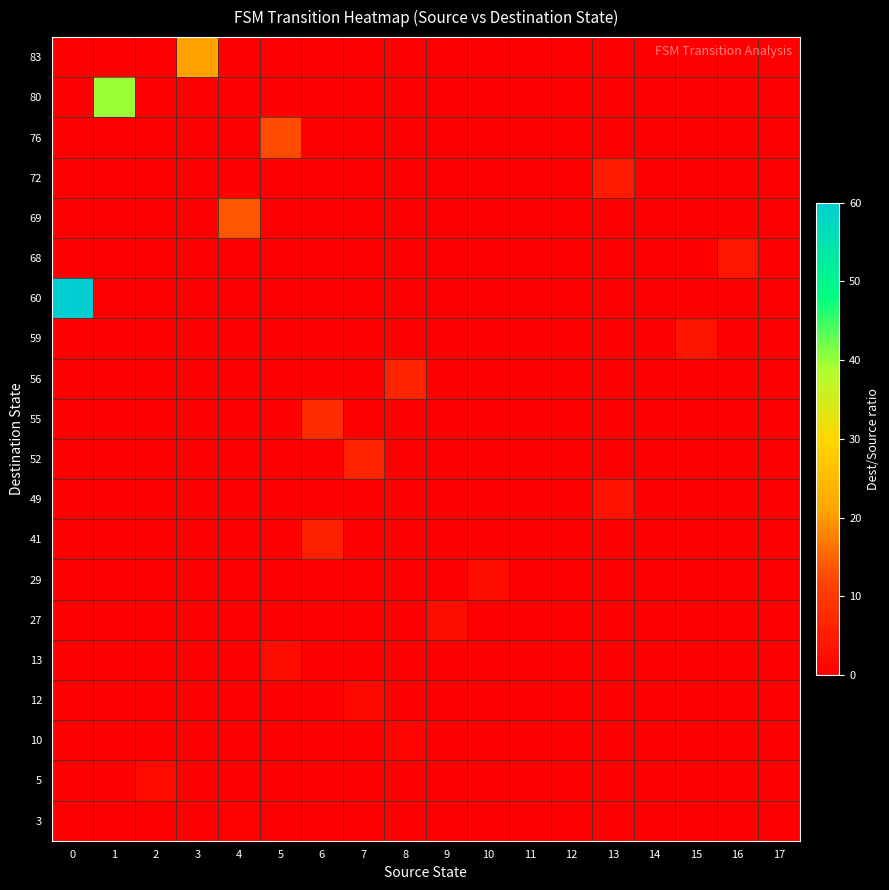

Reading left to right, transcribe all the data shown in this chart.

3: 0=0.0	1=0.0	2=0.0	3=0.0	4=0.6	5=0.0	6=0.0	7=0.0	8=0.0	9=0.0	10=0.0	11=0.0	12=0.0	13=0.0	14=0.0	15=0.0	16=0.0	17=0.0
5: 0=0.0	1=0.0	2=1.7	3=0.0	4=0.0	5=0.0	6=0.0	7=0.0	8=0.0	9=0.0	10=0.0	11=0.0	12=0.0	13=0.0	14=0.0	15=0.0	16=0.0	17=0.0
10: 0=0.0	1=0.0	2=0.0	3=0.0	4=0.0	5=0.0	6=0.0	7=0.0	8=1.1	9=0.0	10=0.0	11=0.0	12=0.0	13=0.0	14=0.0	15=0.0	16=0.0	17=0.0
12: 0=0.0	1=0.0	2=0.0	3=0.0	4=0.0	5=0.0	6=0.0	7=1.5	8=0.0	9=0.0	10=0.0	11=0.0	12=0.0	13=0.0	14=0.0	15=0.0	16=0.0	17=0.0
13: 0=0.0	1=0.0	2=0.0	3=0.0	4=0.0	5=2.2	6=0.0	7=0.0	8=0.0	9=0.0	10=0.0	11=0.0	12=0.0	13=0.0	14=0.0	15=0.0	16=0.0	17=0.0
27: 0=0.0	1=0.0	2=0.0	3=0.0	4=0.0	5=0.0	6=0.0	7=0.0	8=0.0	9=2.7	10=0.0	11=0.0	12=0.0	13=0.0	14=0.0	15=0.0	16=0.0	17=0.0
29: 0=0.0	1=0.0	2=0.0	3=0.0	4=0.0	5=0.0	6=0.0	7=0.0	8=0.0	9=0.0	10=2.6	11=0.0	12=0.0	13=0.0	14=0.0	15=0.0	16=0.0	17=0.0
41: 0=0.0	1=0.0	2=0.0	3=0.0	4=0.0	5=0.0	6=5.9	7=0.0	8=0.0	9=0.0	10=0.0	11=0.0	12=0.0	13=0.0	14=0.0	15=0.0	16=0.0	17=0.0
49: 0=0.0	1=0.0	2=0.0	3=0.0	4=0.0	5=0.0	6=0.0	7=0.0	8=0.0	9=0.0	10=0.0	11=0.0	12=0.0	13=3.5	14=0.0	15=0.0	16=0.0	17=0.0
52: 0=0.0	1=0.0	2=0.0	3=0.0	4=0.0	5=0.0	6=0.0	7=6.5	8=0.0	9=0.0	10=0.0	11=0.0	12=0.0	13=0.0	14=0.0	15=0.0	16=0.0	17=0.0
55: 0=0.0	1=0.0	2=0.0	3=0.0	4=0.0	5=0.0	6=7.9	7=0.0	8=0.0	9=0.0	10=0.0	11=0.0	12=0.0	13=0.0	14=0.0	15=0.0	16=0.0	17=0.0
56: 0=0.0	1=0.0	2=0.0	3=0.0	4=0.0	5=0.0	6=0.0	7=0.0	8=6.2	9=0.0	10=0.0	11=0.0	12=0.0	13=0.0	14=0.0	15=0.0	16=0.0	17=0.0
59: 0=0.0	1=0.0	2=0.0	3=0.0	4=0.0	5=0.0	6=0.0	7=0.0	8=0.0	9=0.0	10=0.0	11=0.0	12=0.0	13=0.0	14=0.0	15=3.7	16=0.0	17=0.0
60: 0=60.0	1=0.0	2=0.0	3=0.0	4=0.0	5=0.0	6=0.0	7=0.0	8=0.0	9=0.0	10=0.0	11=0.0	12=0.0	13=0.0	14=0.0	15=0.0	16=0.0	17=0.0
68: 0=0.0	1=0.0	2=0.0	3=0.0	4=0.0	5=0.0	6=0.0	7=0.0	8=0.0	9=0.0	10=0.0	11=0.0	12=0.0	13=0.0	14=0.0	15=0.0	16=4.0	17=0.0
69: 0=0.0	1=0.0	2=0.0	3=0.0	4=13.8	5=0.0	6=0.0	7=0.0	8=0.0	9=0.0	10=0.0	11=0.0	12=0.0	13=0.0	14=0.0	15=0.0	16=0.0	17=0.0
72: 0=0.0	1=0.0	2=0.0	3=0.0	4=0.0	5=0.0	6=0.0	7=0.0	8=0.0	9=0.0	10=0.0	11=0.0	12=0.0	13=5.1	14=0.0	15=0.0	16=0.0	17=0.0
76: 0=0.0	1=0.0	2=0.0	3=0.0	4=0.0	5=12.7	6=0.0	7=0.0	8=0.0	9=0.0	10=0.0	11=0.0	12=0.0	13=0.0	14=0.0	15=0.0	16=0.0	17=0.0
80: 0=0.0	1=40.0	2=0.0	3=0.0	4=0.0	5=0.0	6=0.0	7=0.0	8=0.0	9=0.0	10=0.0	11=0.0	12=0.0	13=0.0	14=0.0	15=0.0	16=0.0	17=0.0
83: 0=0.0	1=0.0	2=0.0	3=20.8	4=0.0	5=0.0	6=0.0	7=0.0	8=0.0	9=0.0	10=0.0	11=0.0	12=0.0	13=0.0	14=0.0	15=0.0	16=0.0	17=0.0